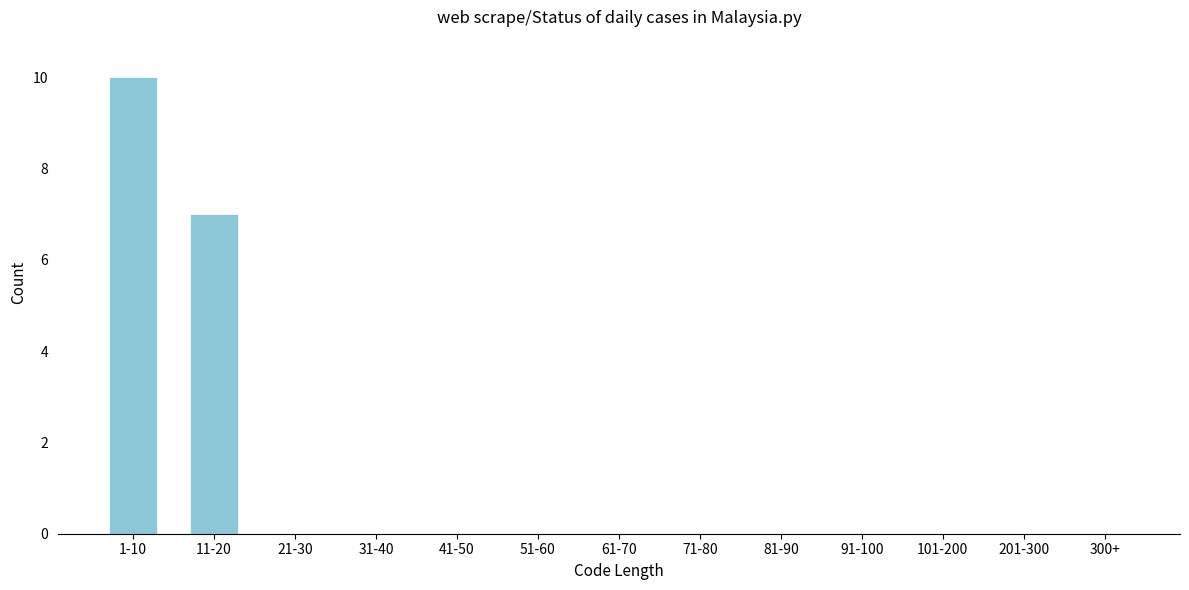

Reading left to right, extract all data points from this chart.

1-10=10	11-20=7	21-30=0	31-40=0	41-50=0	51-60=0	61-70=0	71-80=0	81-90=0	91-100=0	101-200=0	201-300=0	300+=0